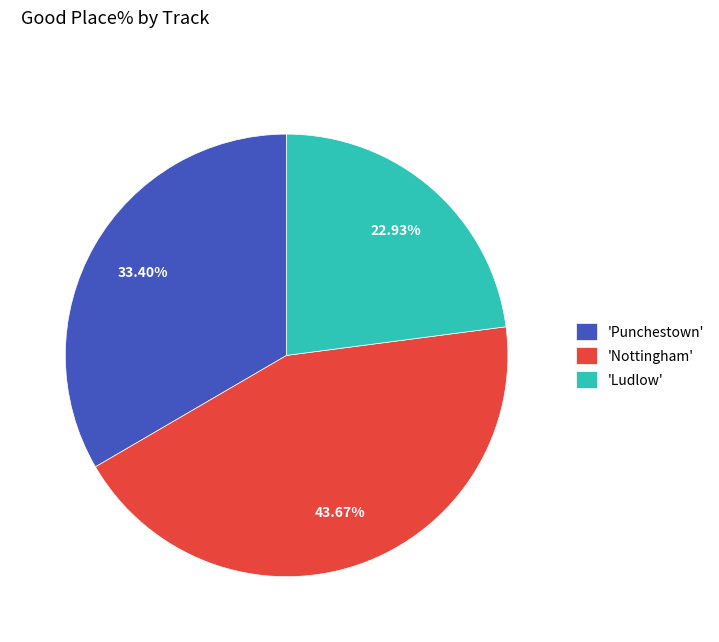

Is 'Punchestown' the majority of the pie?

No